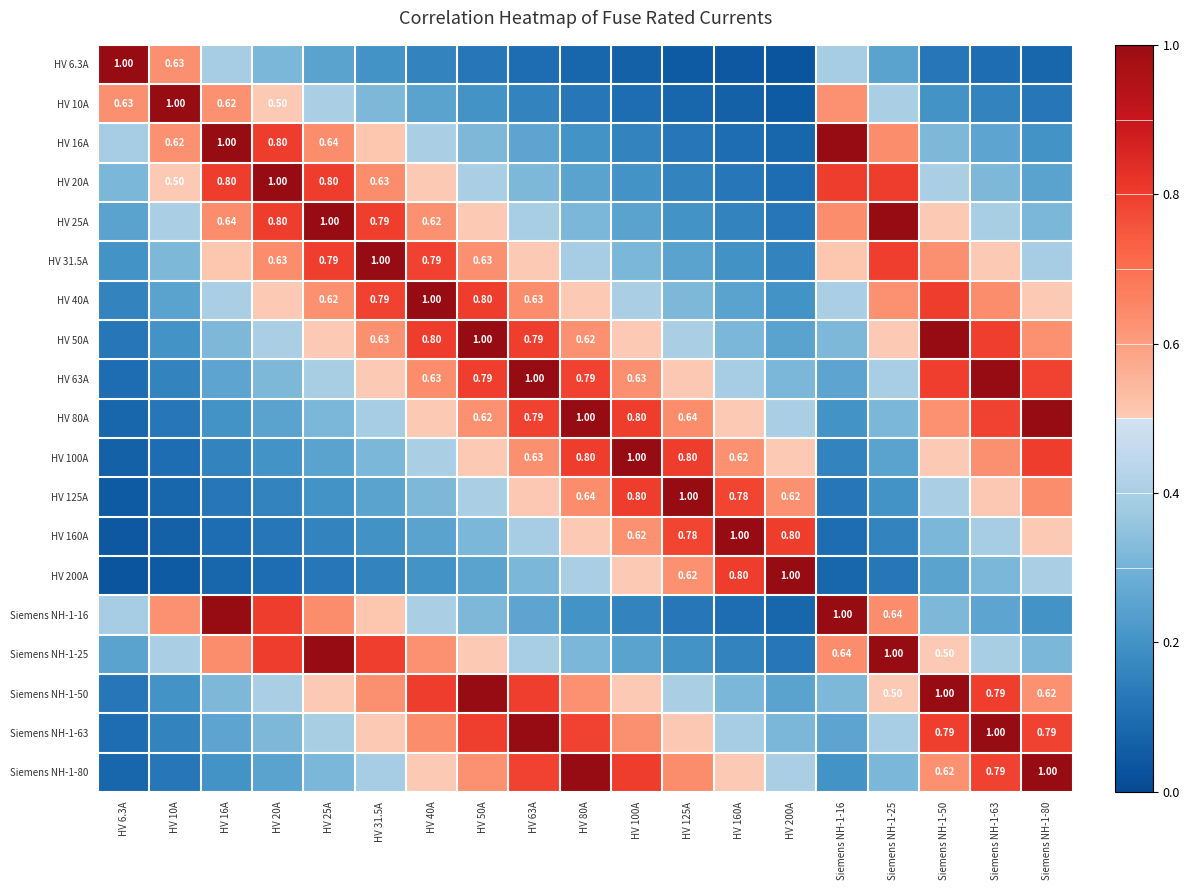

Rank the series by their maximum value, from highest to lowest.

HV 6.3A, HV 10A, HV 16A, HV 20A, HV 25A, HV 31.5A, HV 40A, HV 50A, HV 63A, HV 80A, HV 100A, HV 125A, HV 160A, HV 200A, Siemens NH-1-16, Siemens NH-1-25, Siemens NH-1-50, Siemens NH-1-63, Siemens NH-1-80